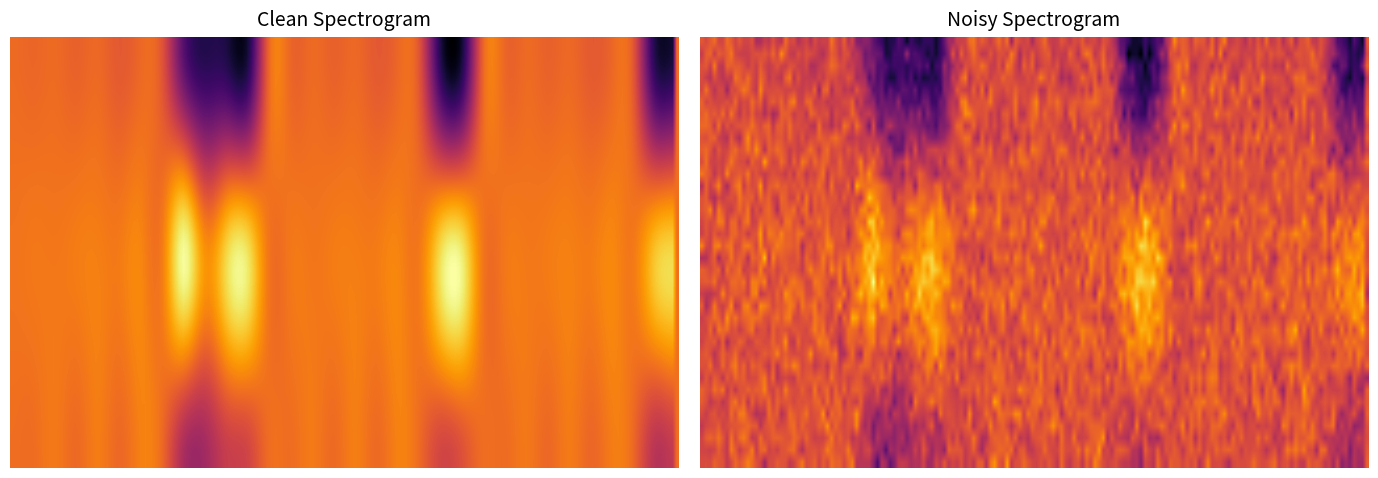

What is the difference between the maximum and second lowest values in the X series?

1.5